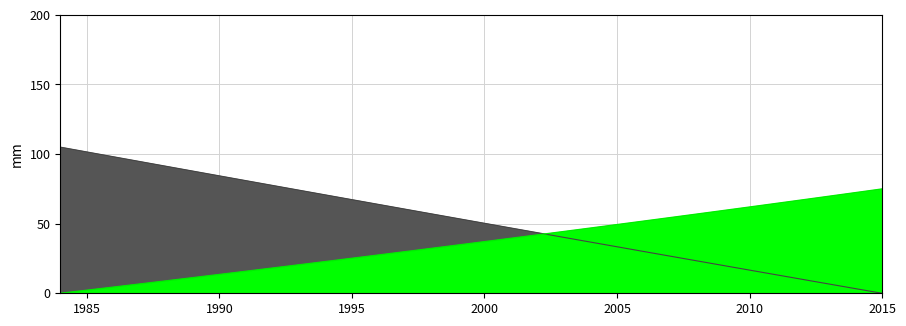

What is the difference between the maximum and minimum values in the enterprise_value series?

75.0